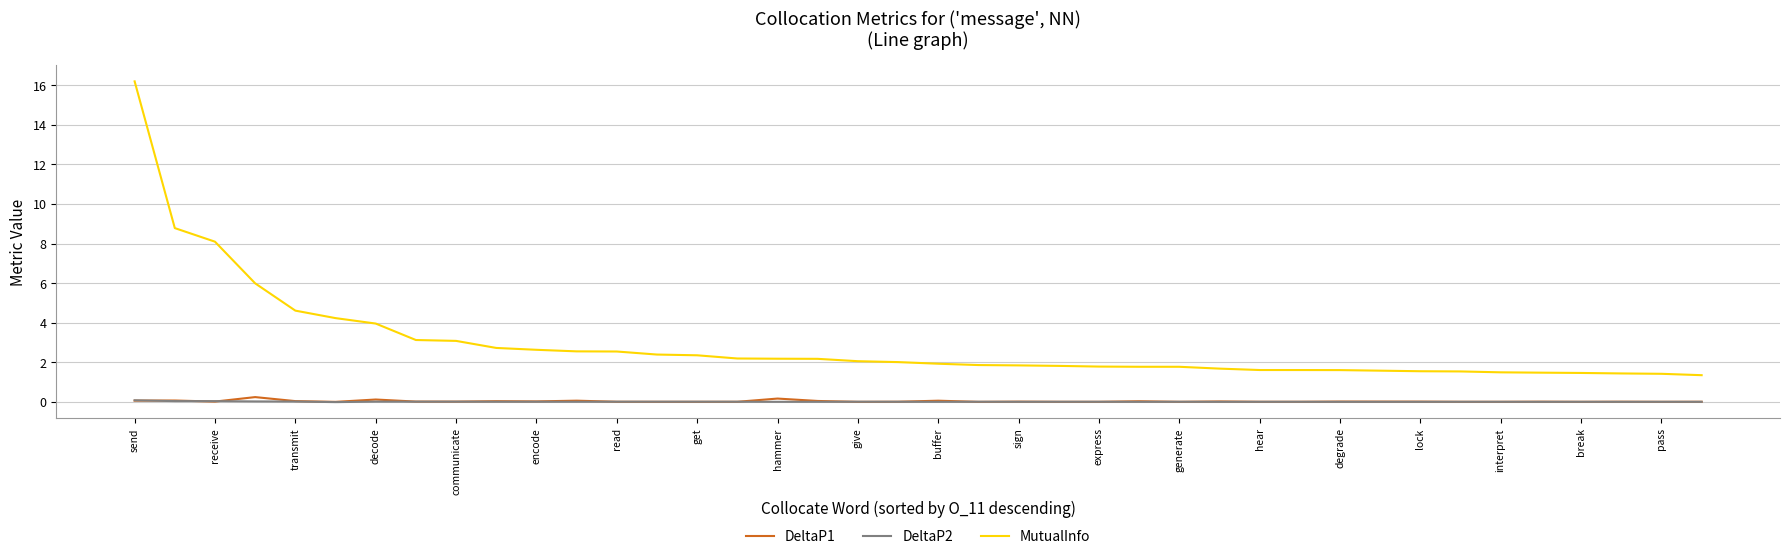

At how many categories does at least one series exceed 8?

3